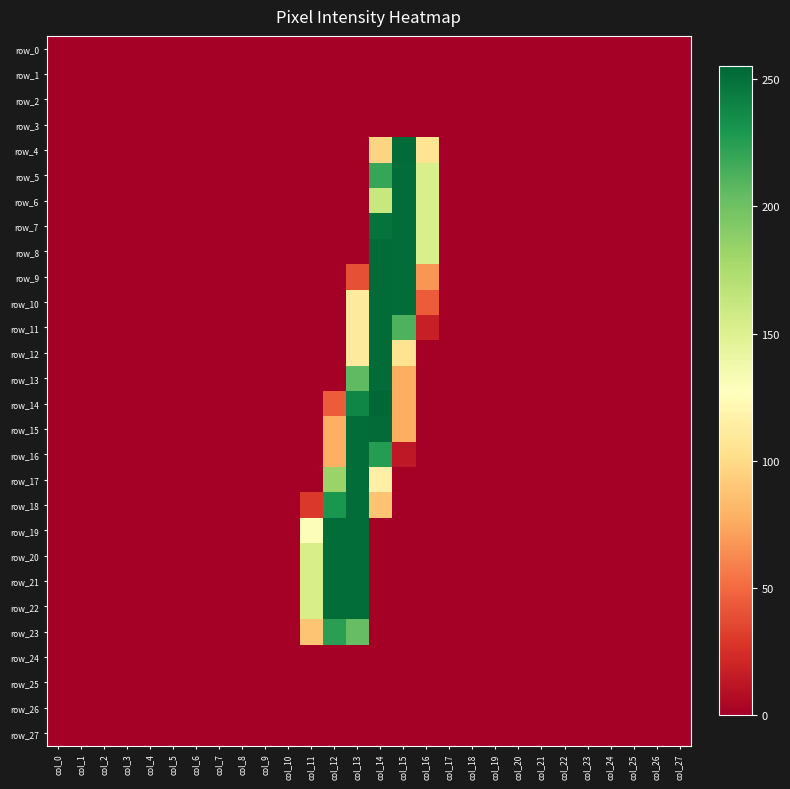

Which category has the highest value in the row_19 series?

col_12